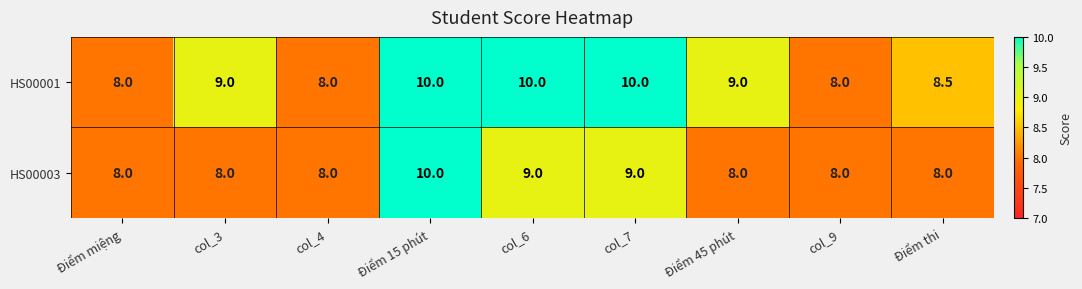

Read the HS00001 value at Điểm miệng.

8.0